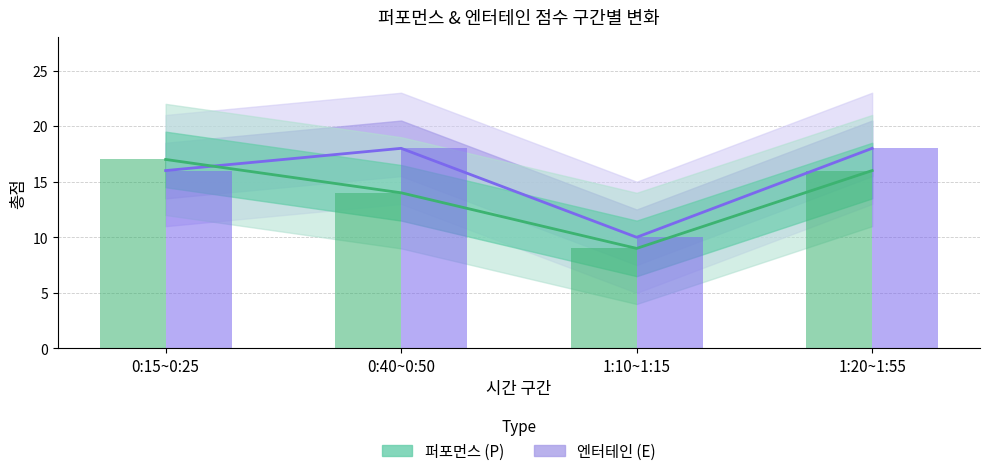

What is the average value of the 퍼포먼스 합계 (bar) series?

14